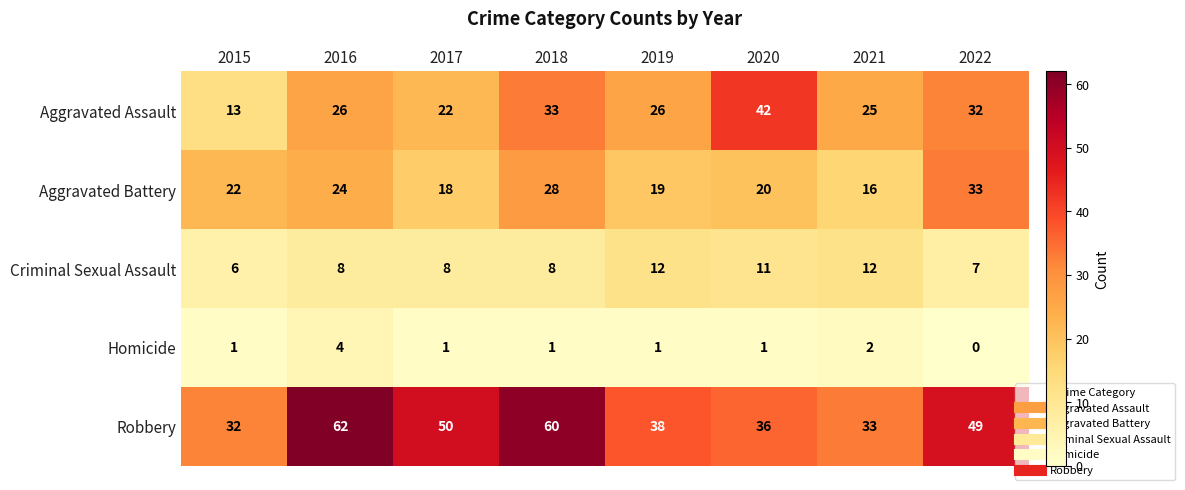

What is the average value of the Robbery series?

45